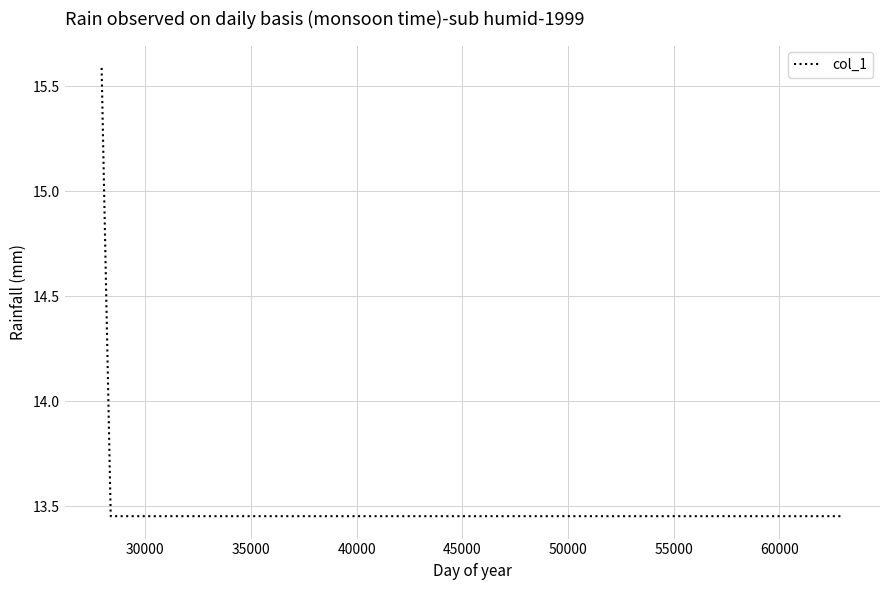

What is the sum of all values?

55.9